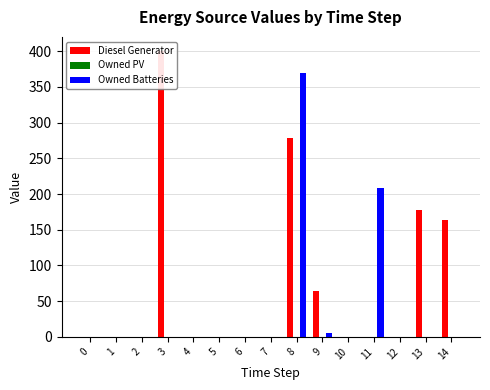

At 2, list the series in order from largest to smallest.

Diesel Generator, Owned PV, Owned Batteries